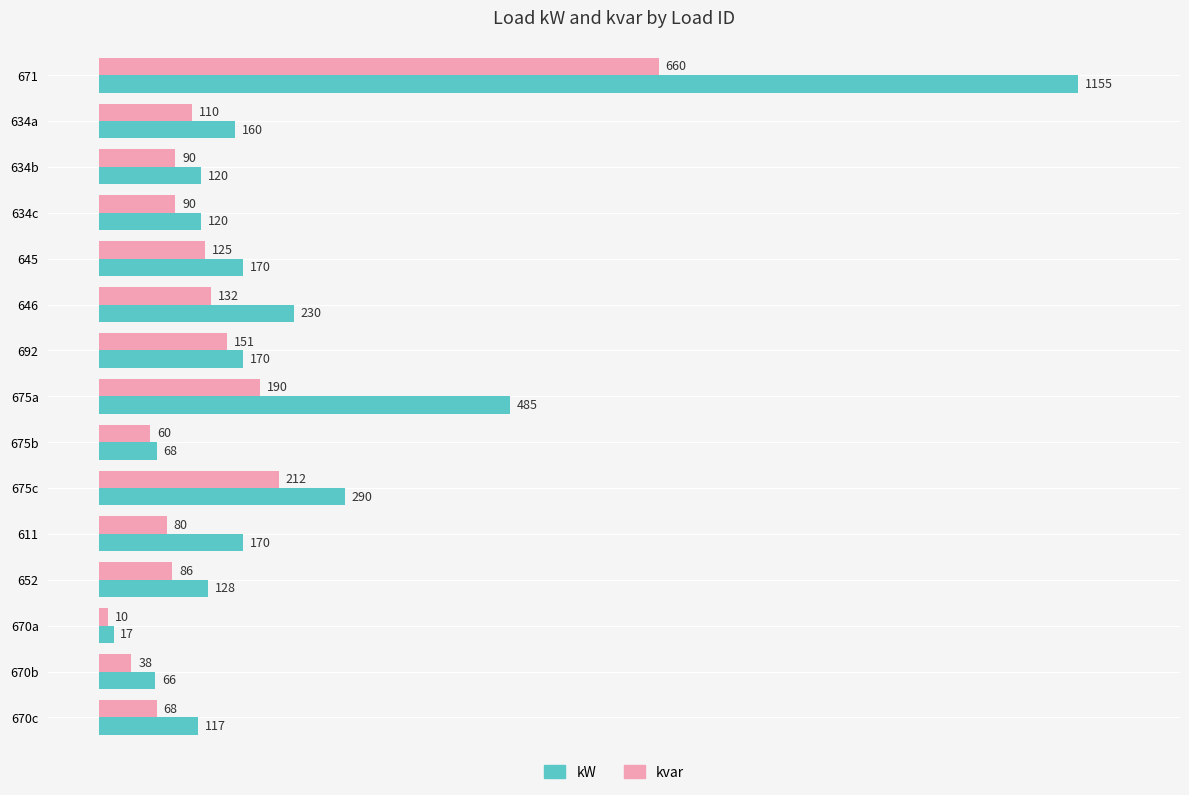

What is the difference between the maximum and minimum values in the kvar series?

650